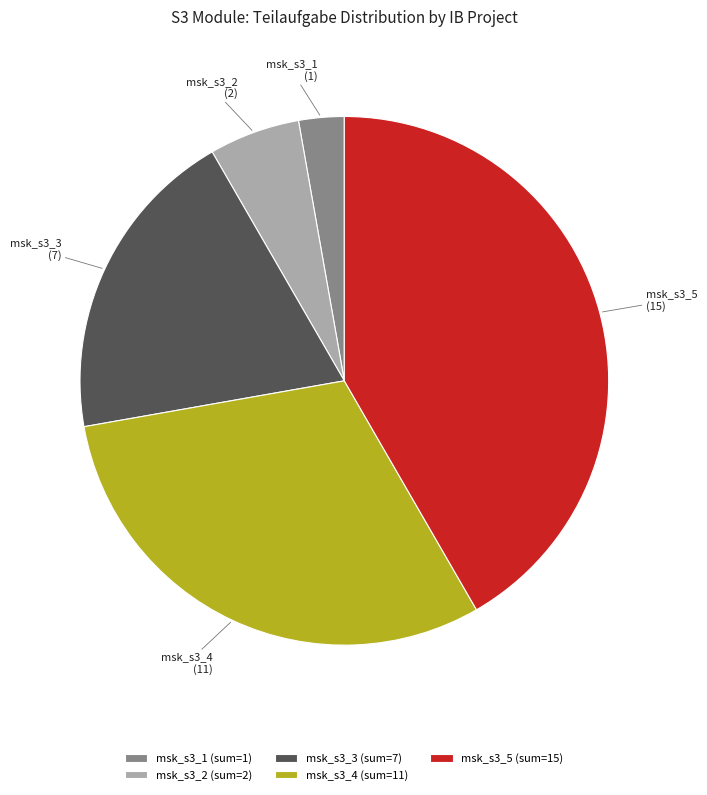

Does msk_s3_5 (sum=15) represent more than half of the total?

No